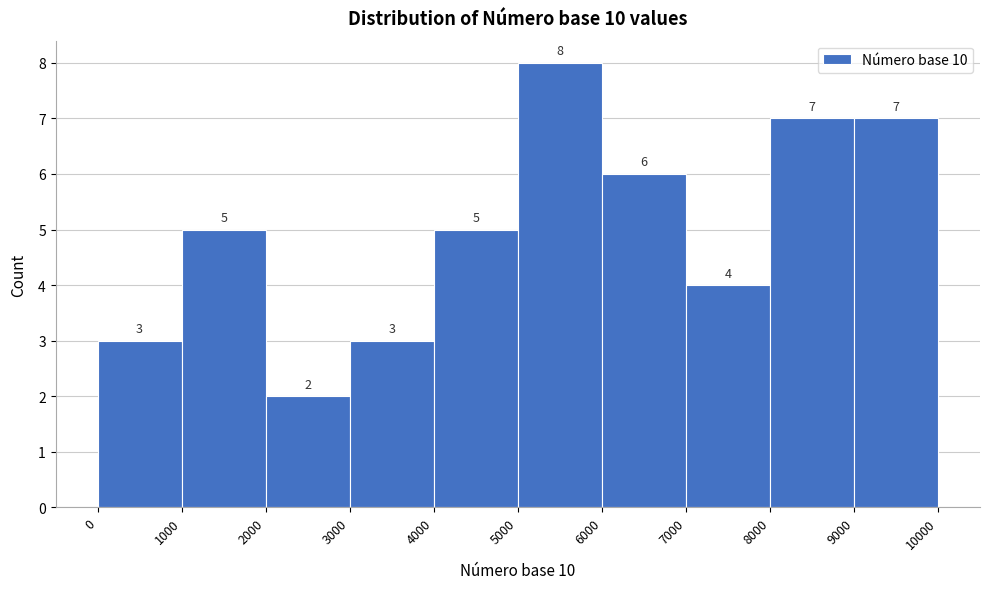

Over which range of the x-axis is the bar tallest?

5000 to 6000